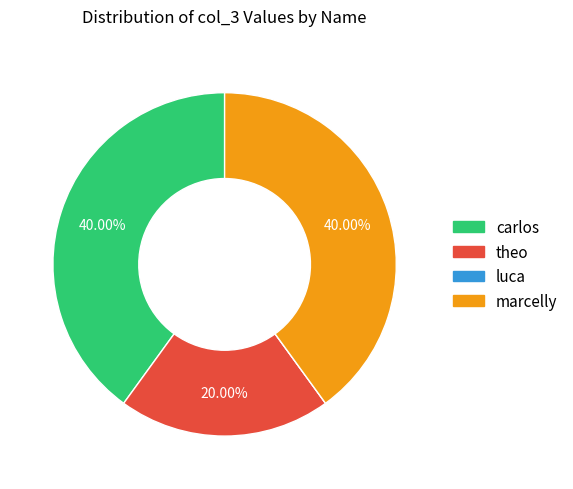

Combined, do carlos and marcelly account for over 50%?

Yes